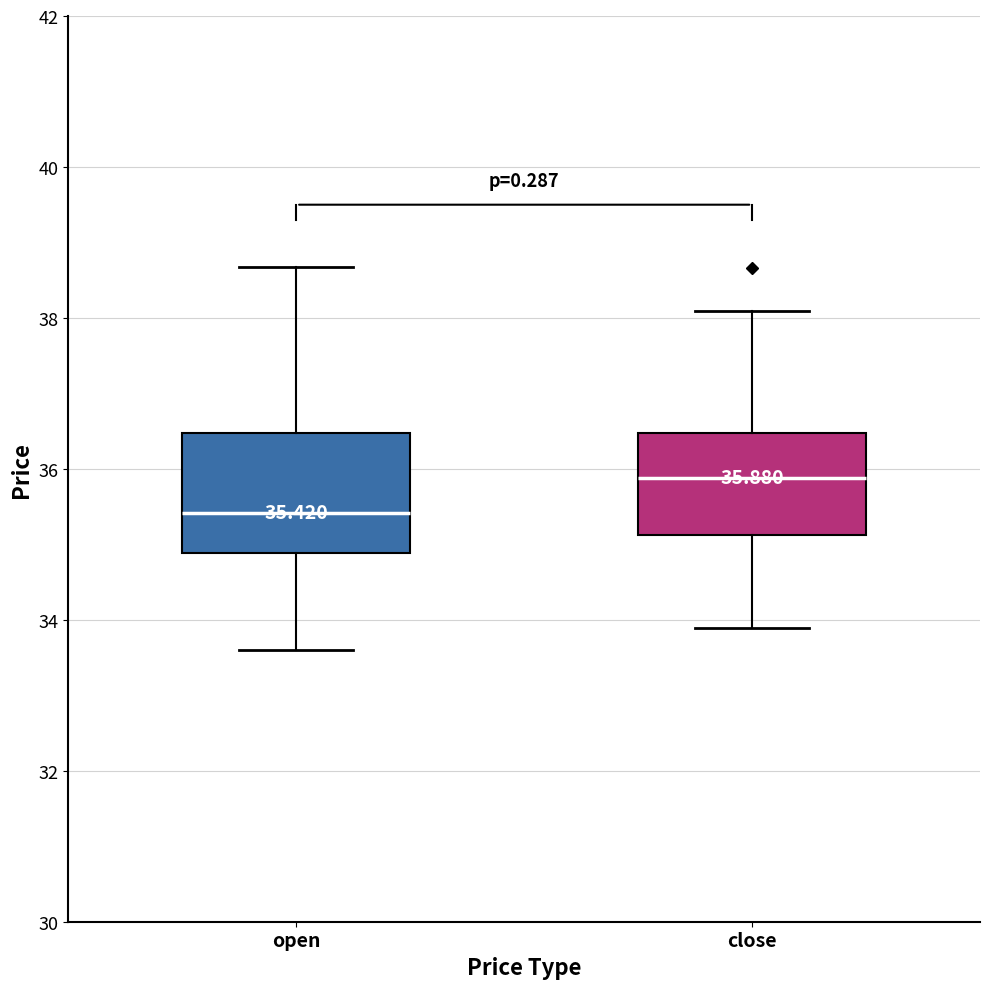

Comparing the boxes themselves (not the whiskers), which one is the tallest?

open